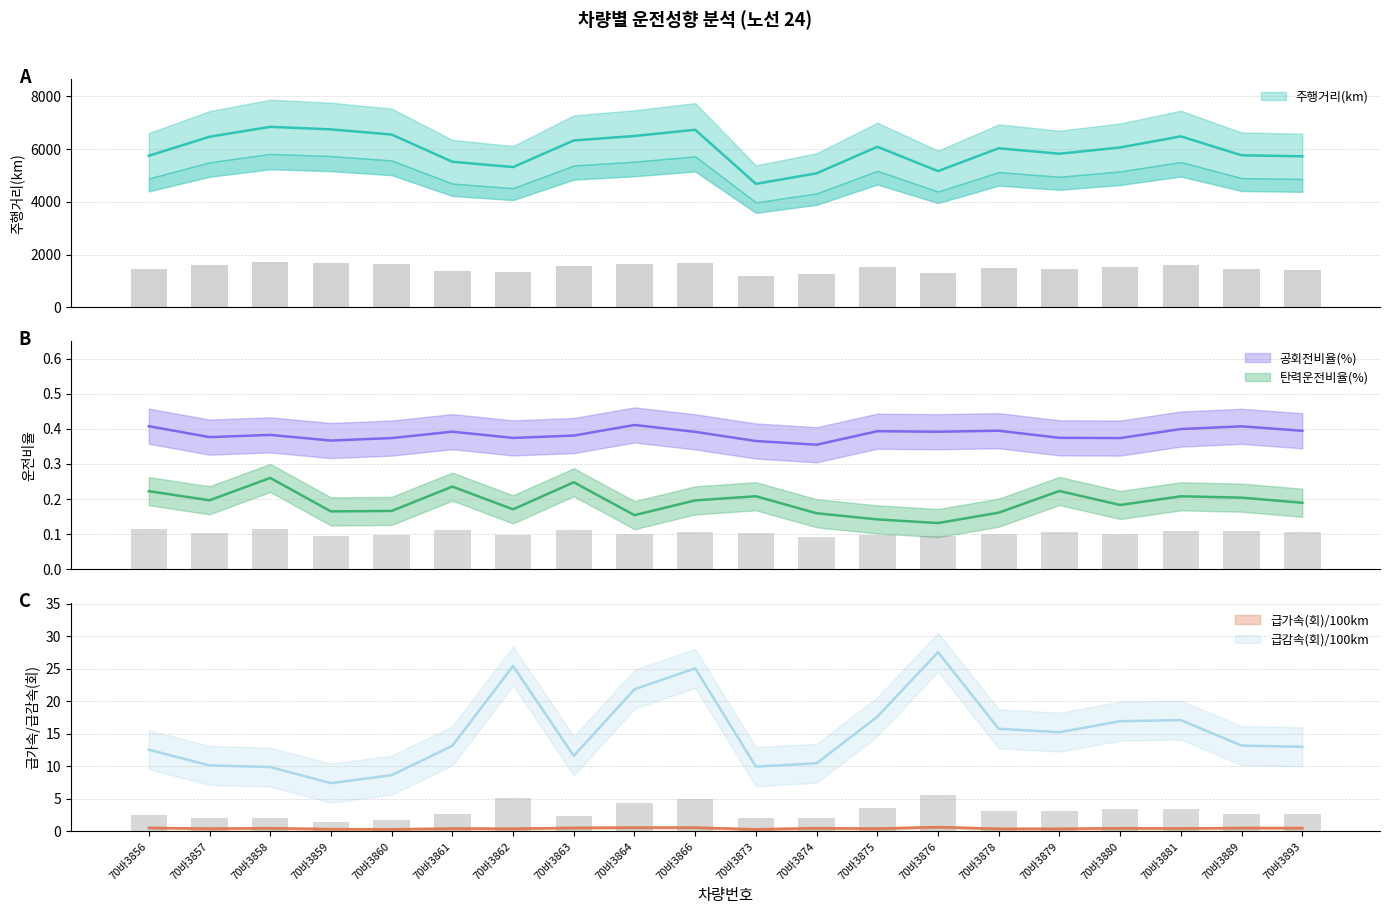

The 급가속(회)/100km series shows 0.6 at 70바3876. True or false?

True